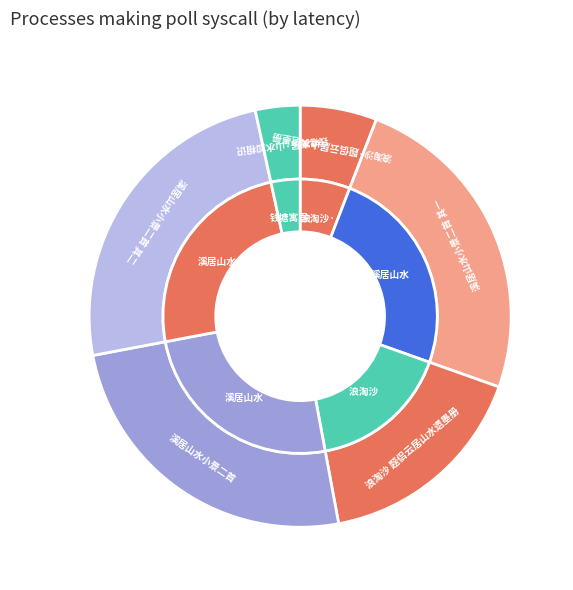

To the nearest percent, what is the difference between the largest and smallest slice percentages?

22%